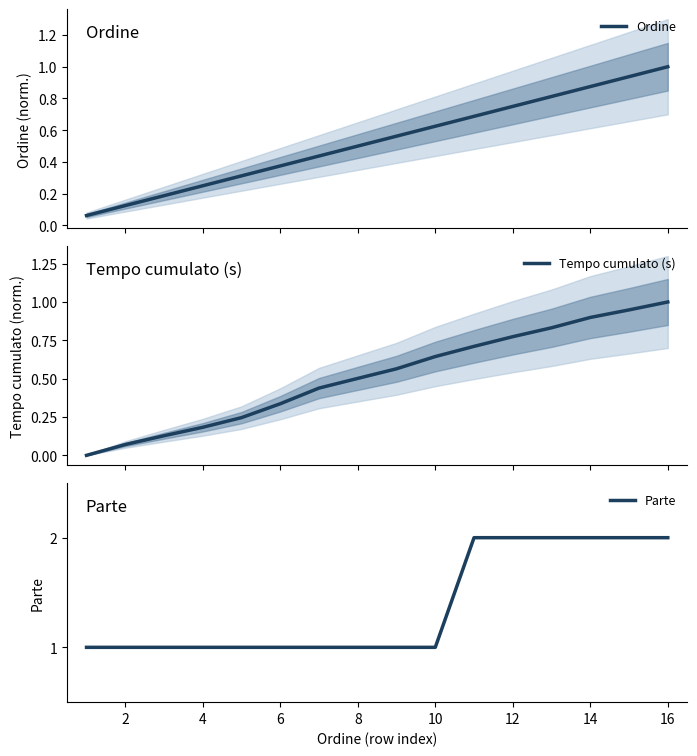

Is it true that Parte equals 2 at 6?

False